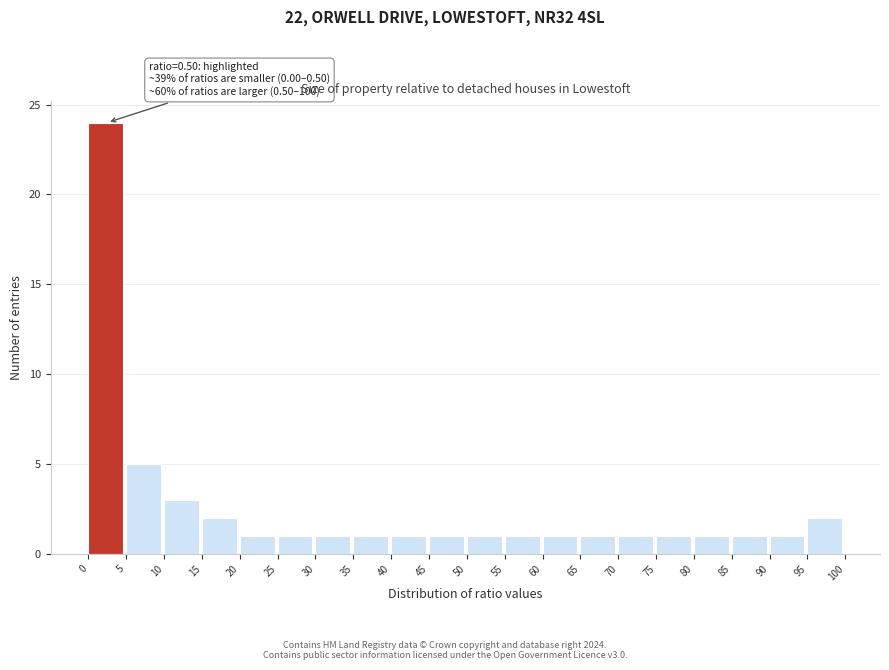

Over which range of the x-axis is the bar tallest?

0 to 5